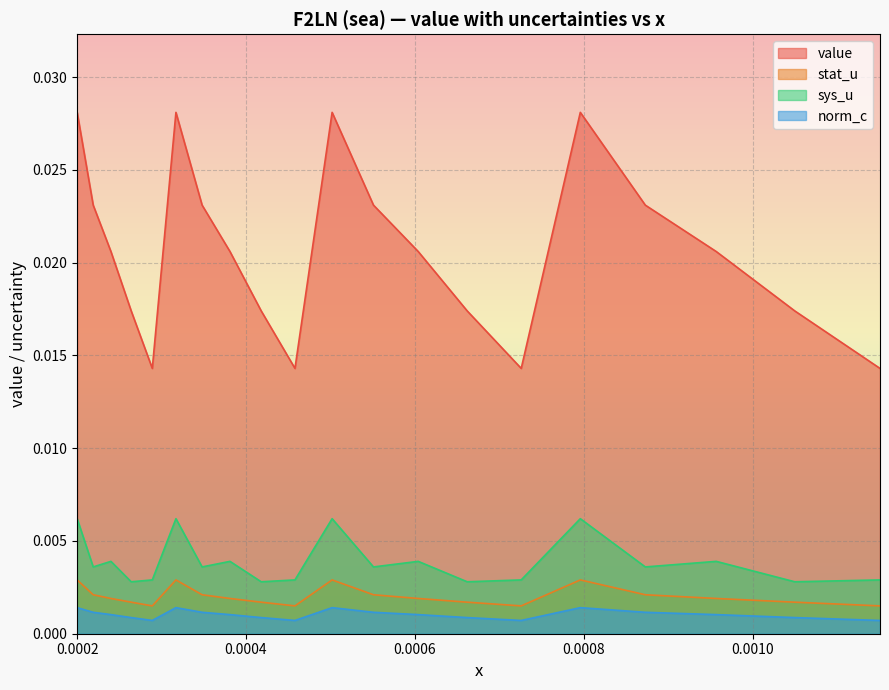

Which series has the largest total across all categories?

value